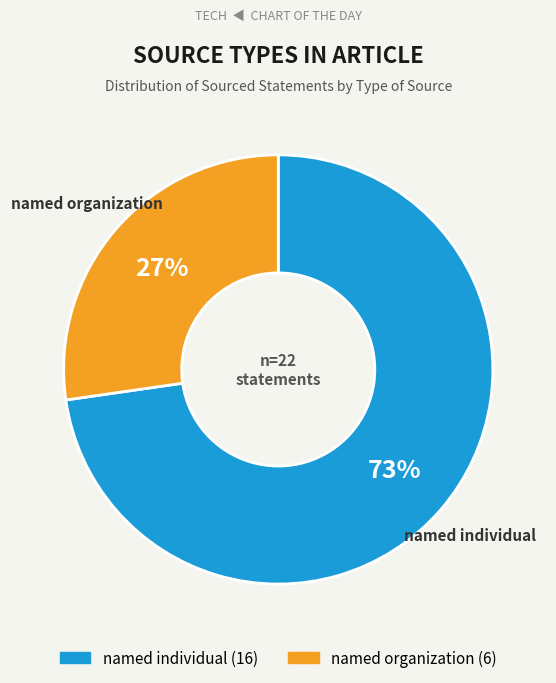

Count the number of slices in the pie.

2